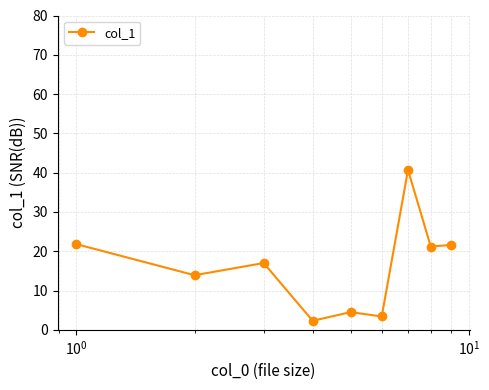

What is the average value?

16.3